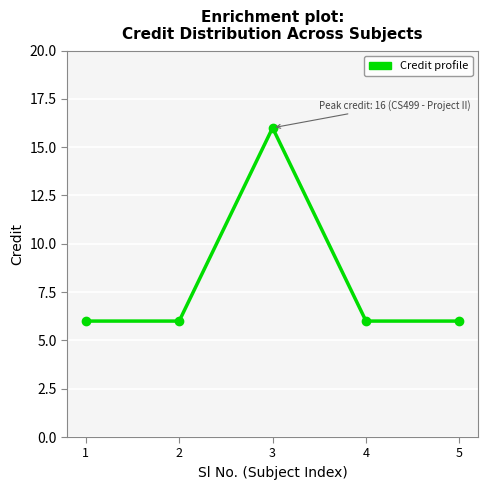

Does the chart have visible grid lines?

Yes